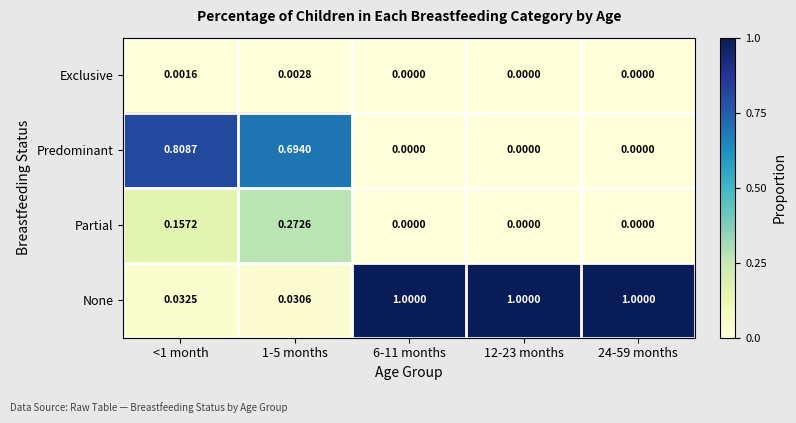

Which series has the widest spread of values?

None